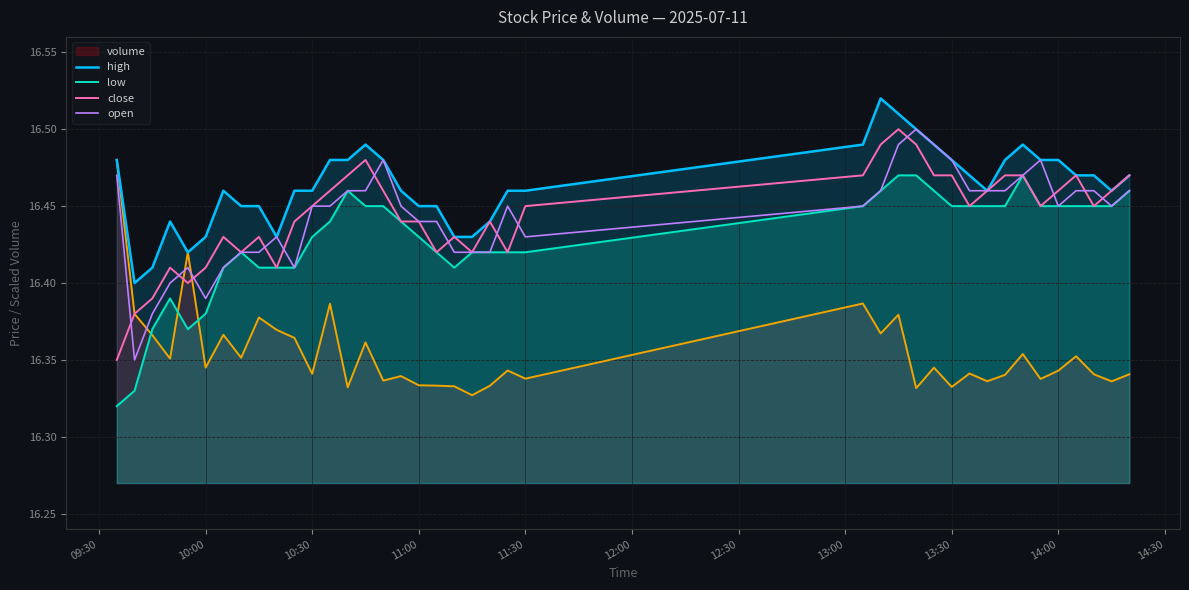

How many times do volume and open cross each other?

3